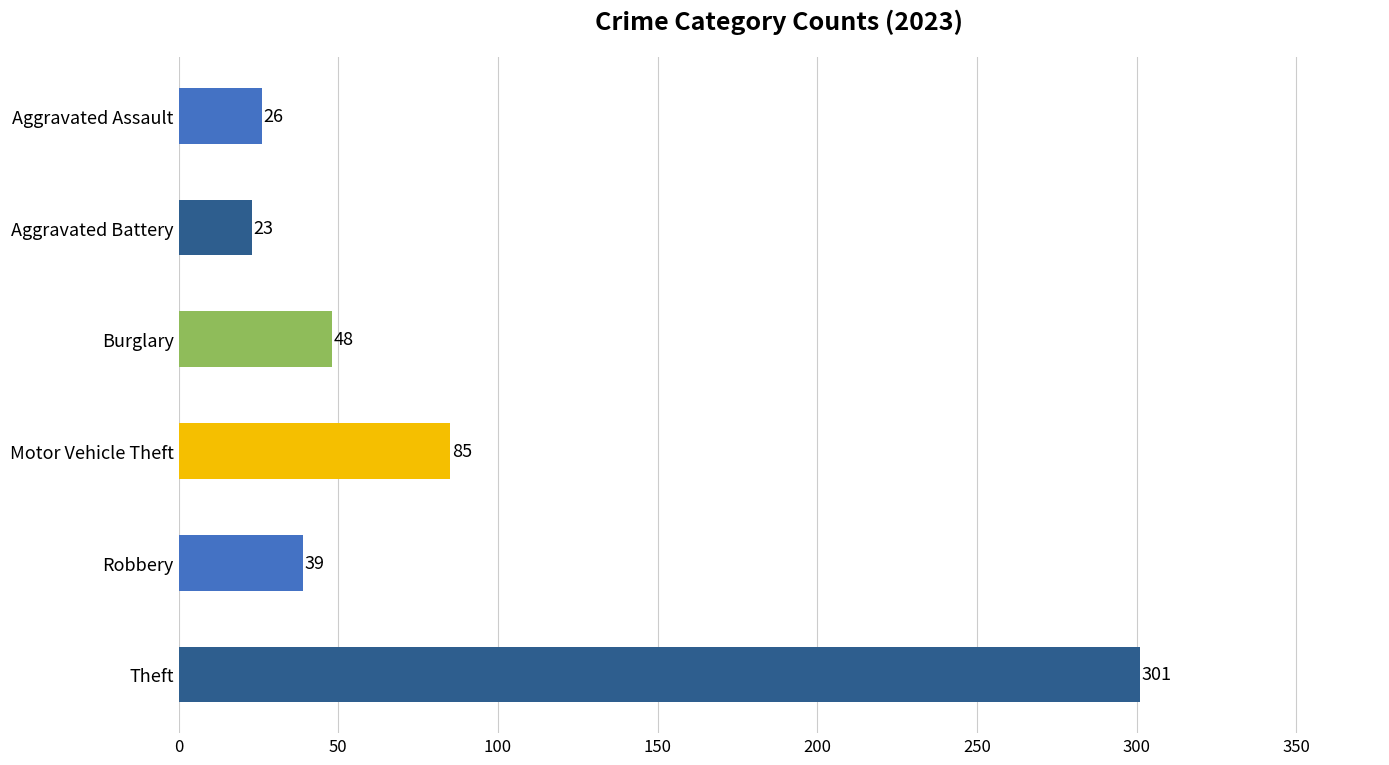

What is the label of the 3rd bar from the top?

Burglary